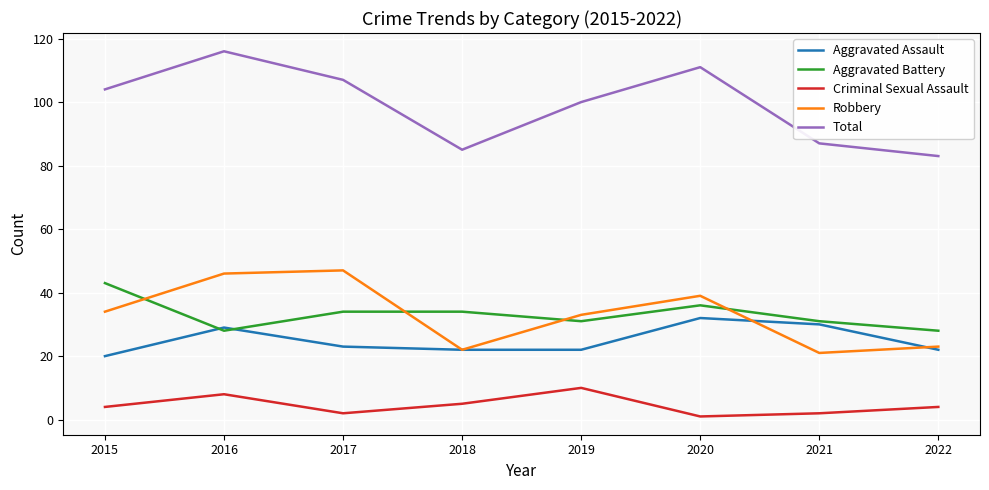

At which label does Aggravated Assault first exceed 23?

2016